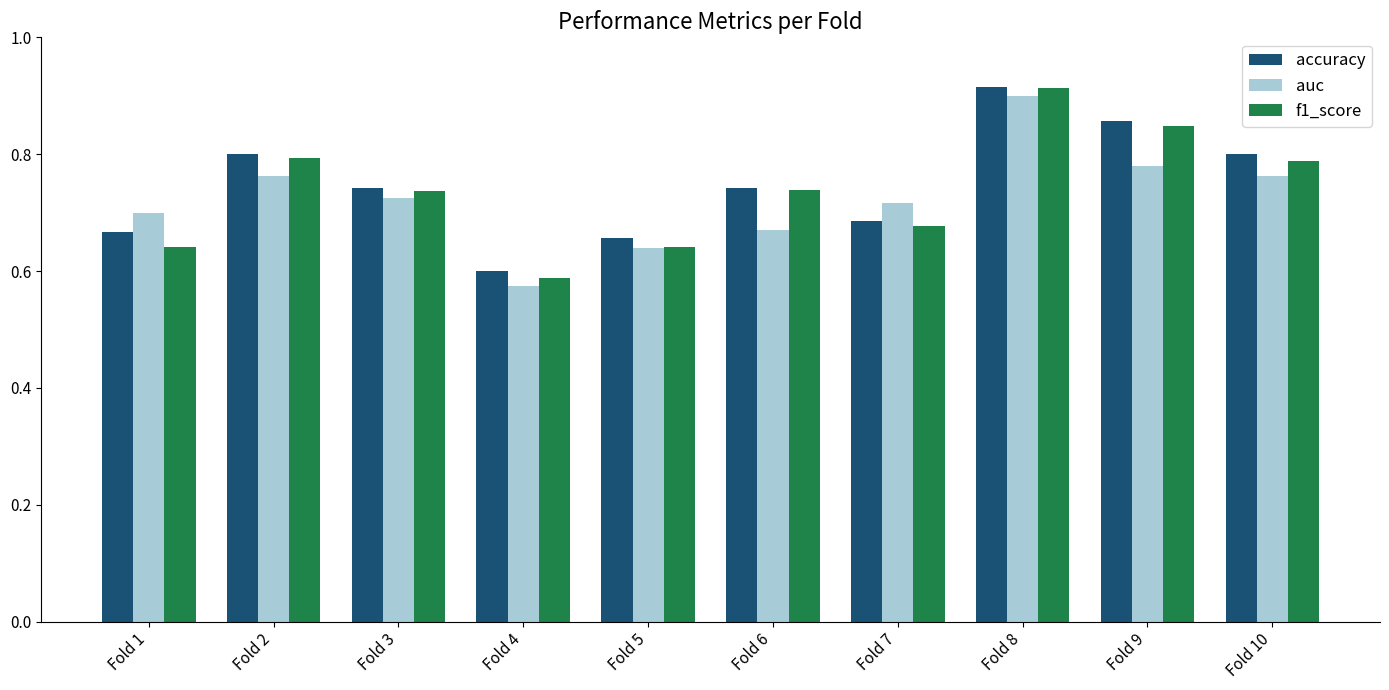

The f1_score series shows 1.4 at Fold 8. True or false?

False